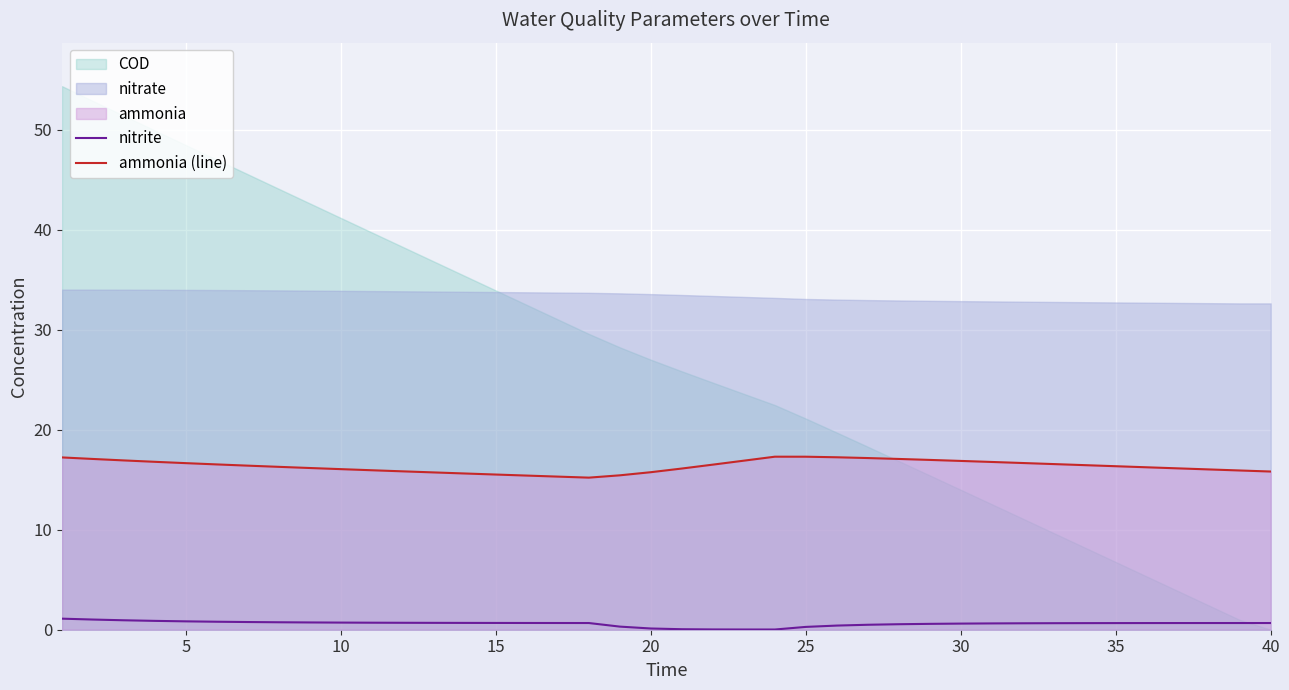

True or false: nitrite and ammonia (line) intersect in this chart.

False